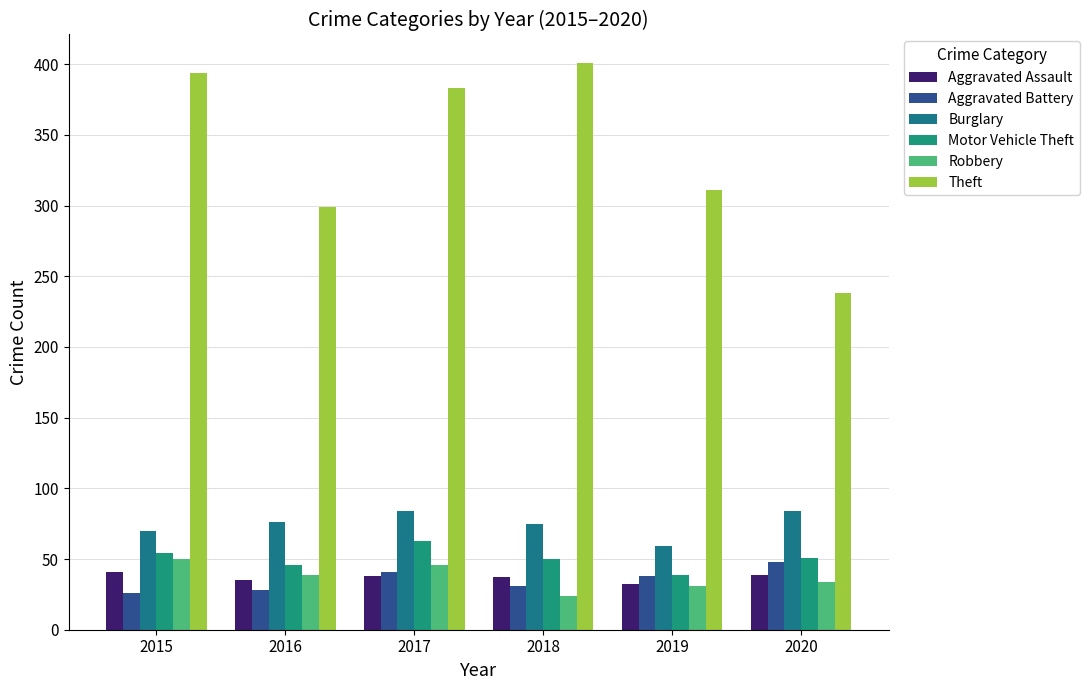

How many groups of bars are there?

6